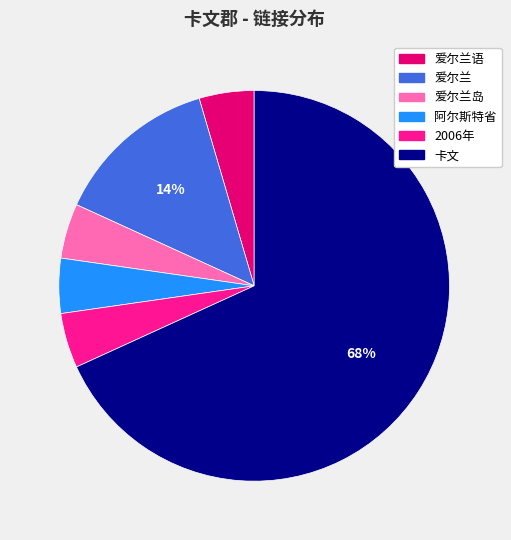

The 卡文 slice represents 68% of the pie. True or false?

True